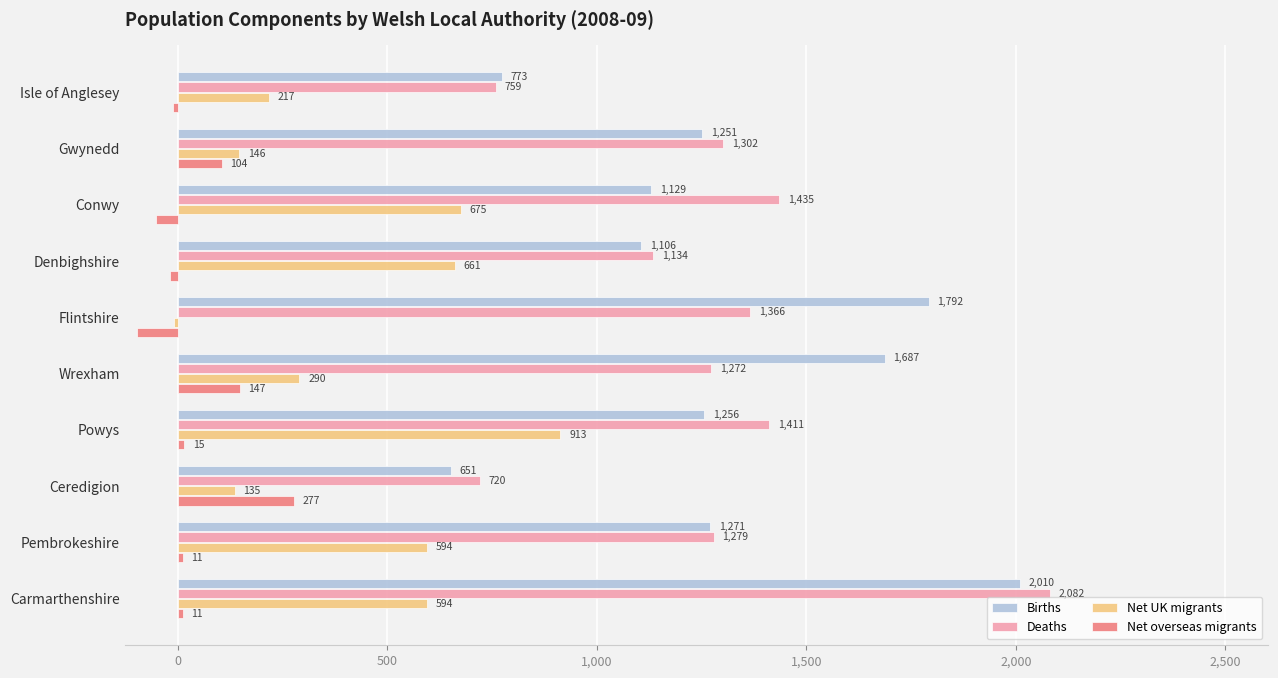

How many categories are shown in the chart?

10